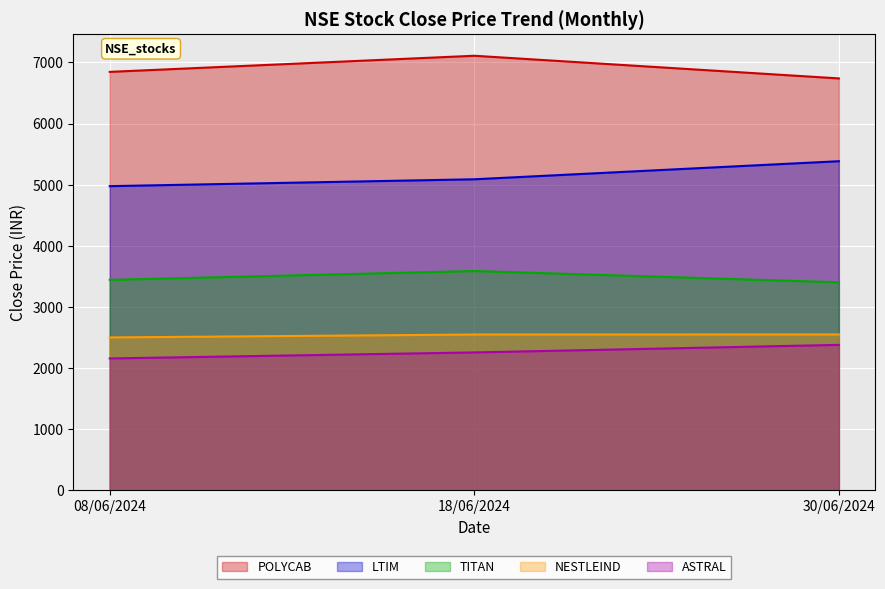

How many lines are shown in the chart?

5